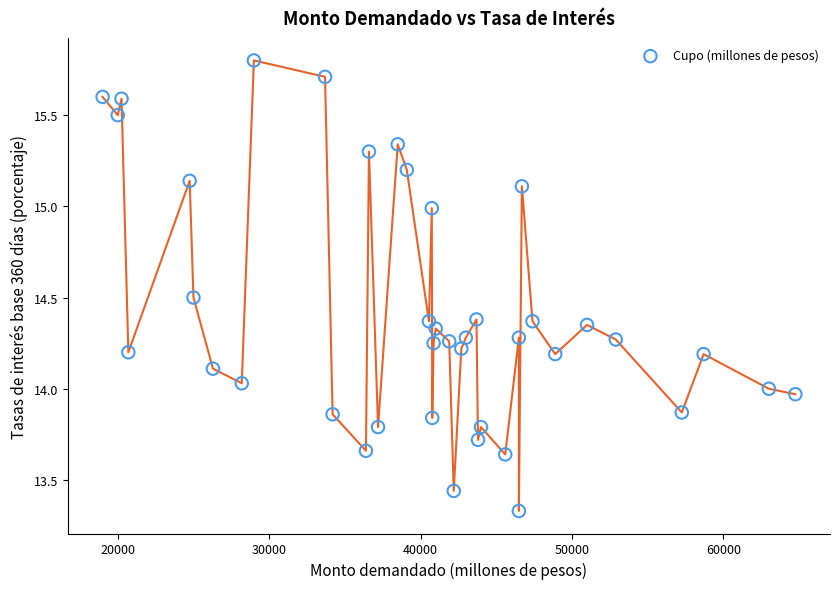

What is the range of Y values (max minus min)?

2.5